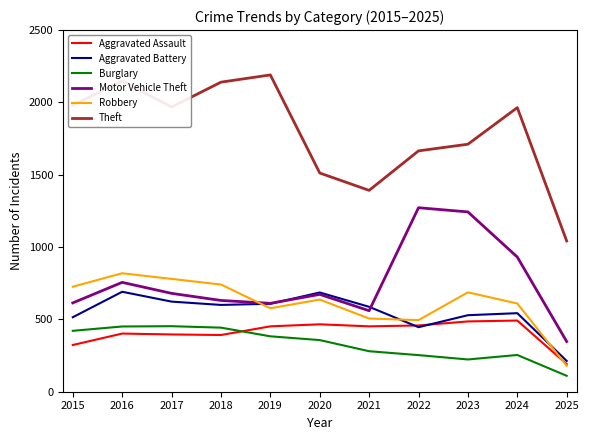

True or false: Theft and Aggravated Battery intersect in this chart.

False